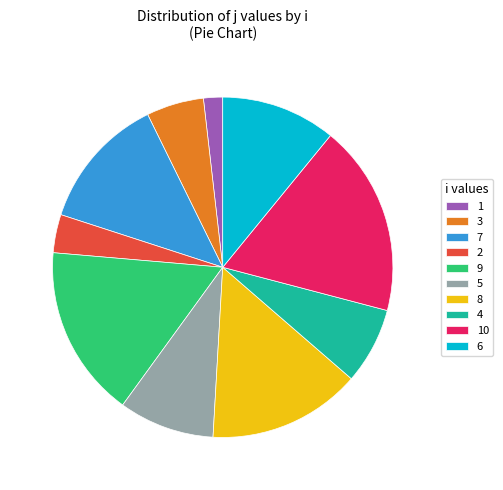

The 3 slice represents 1% of the pie. True or false?

False